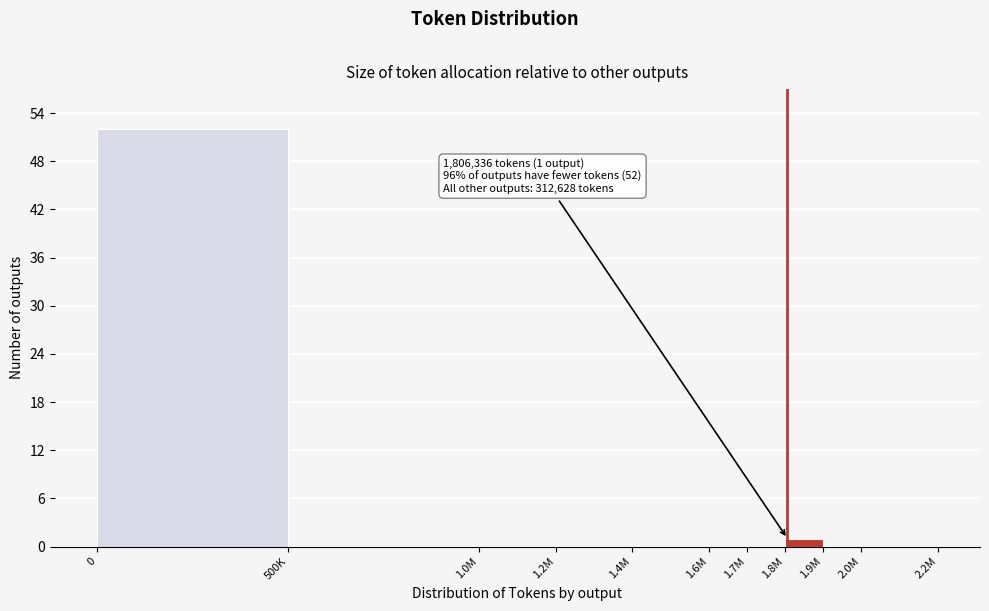

Reading left to right, list all the values displayed in this chart.

0=52	500K=0	1.0M=0	1.2M=0	1.4M=0	1.6M=0	1.7M=0	1.8M=1	1.9M=0	2.0M=0